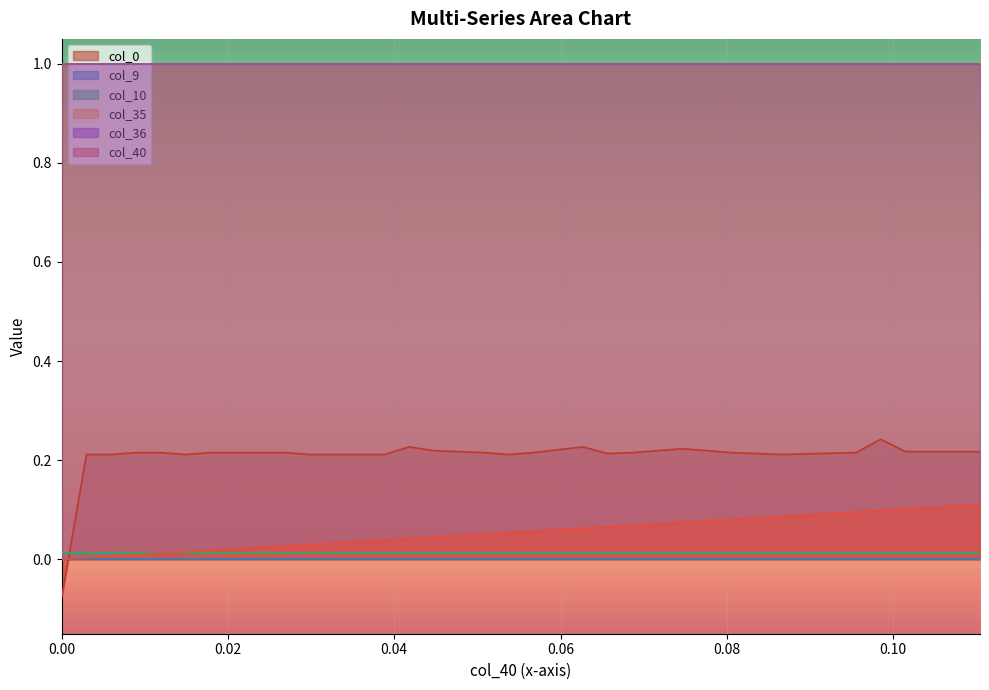

True or false: col_36 has more than 2 points higher than both neighbors.

False